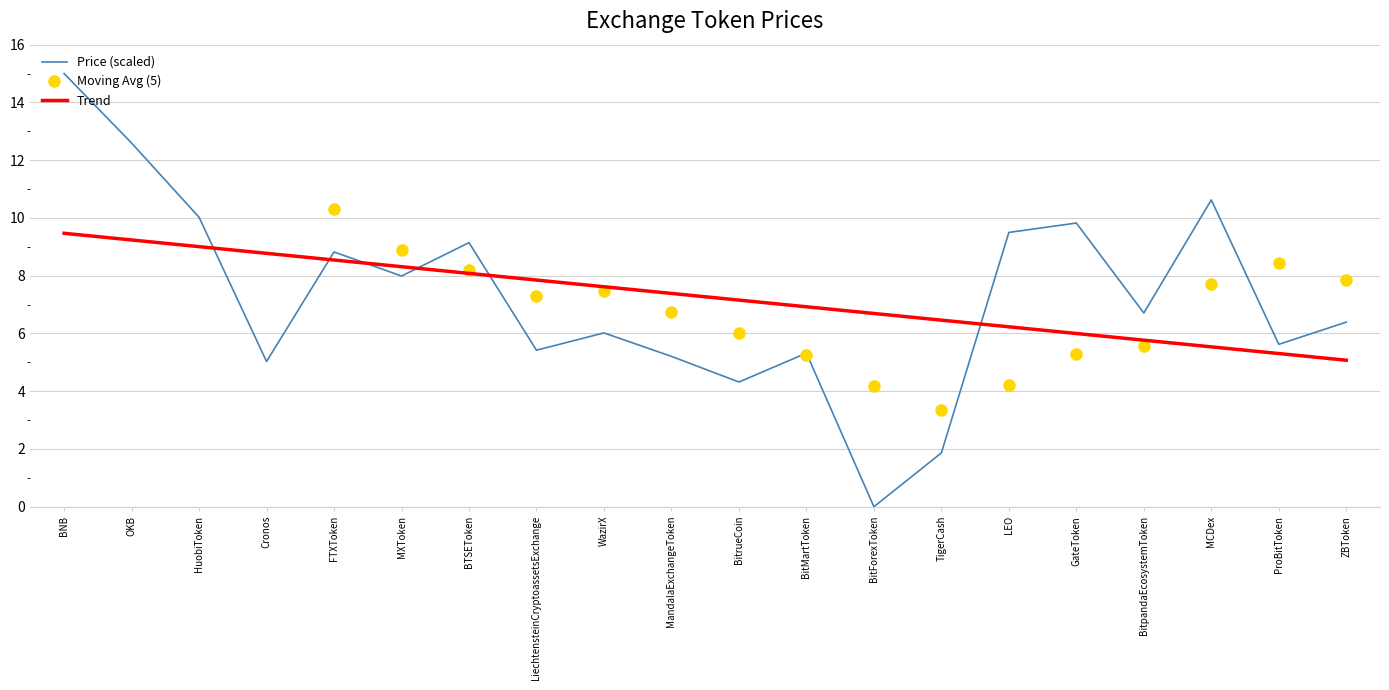

Is it true that Trend equals 3.7 at HuobiToken?

False